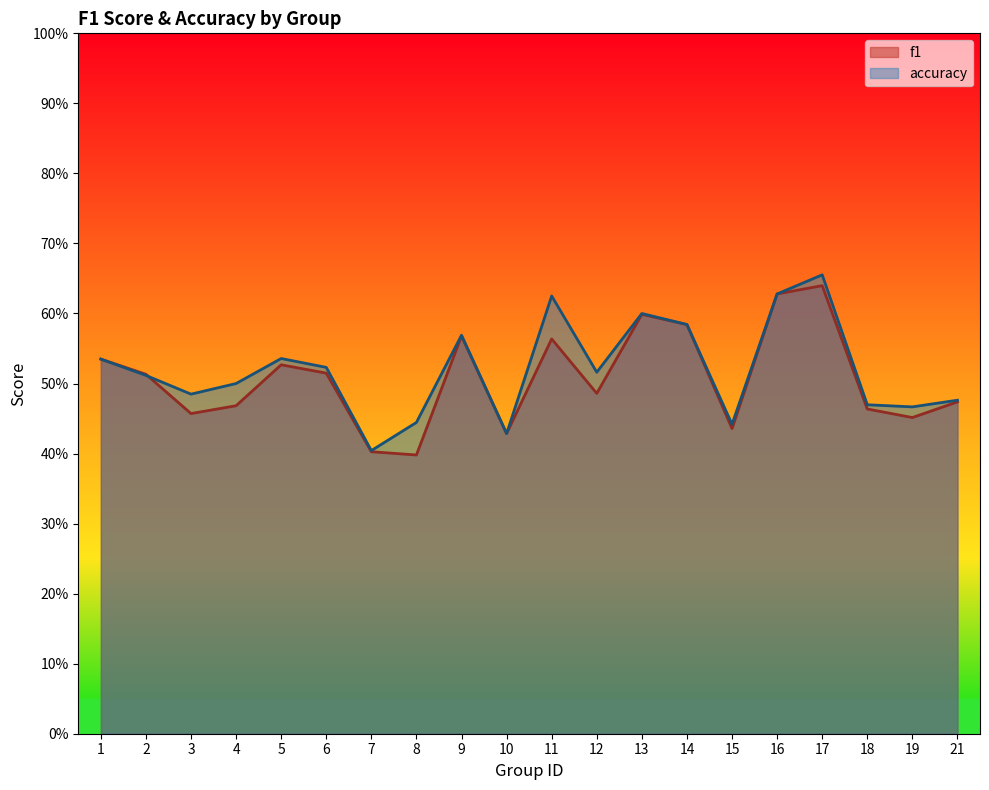

Is the value of f1 at 19 greater than the value of accuracy at 3?

No